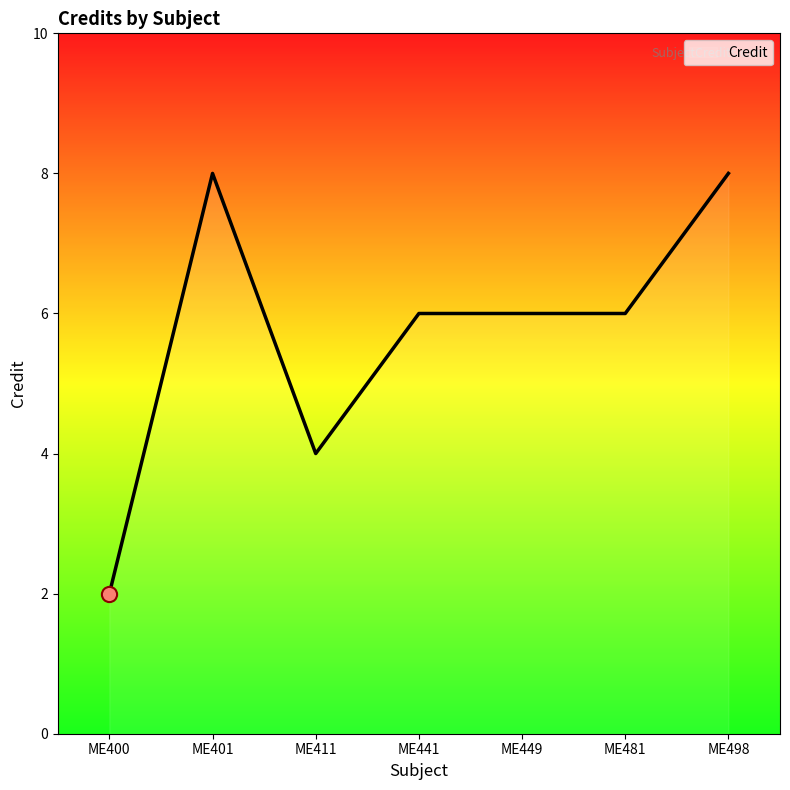

What is the ratio of the value at ME400 to the value at ME441?

0.3